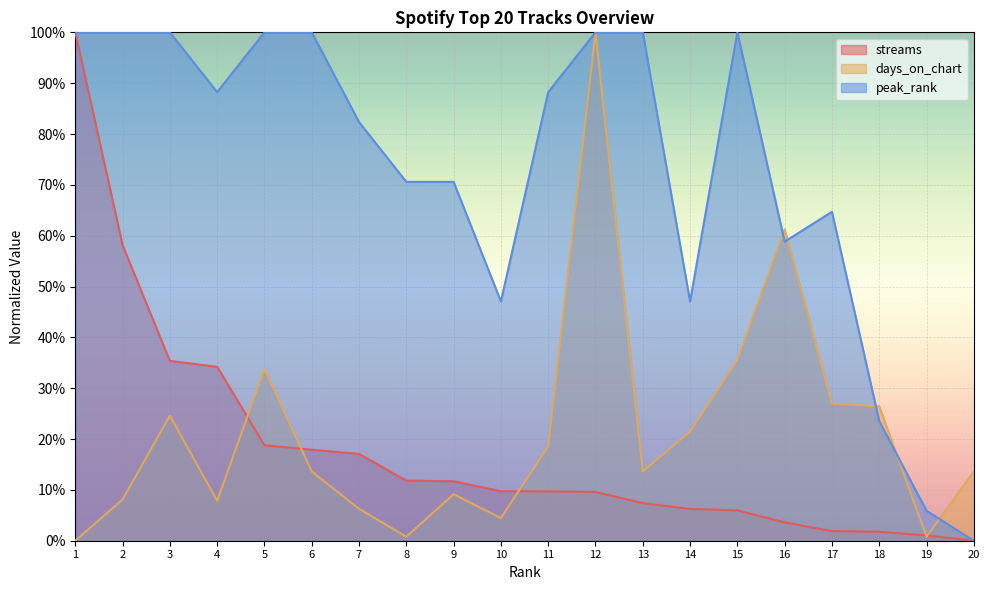

What is the average value of the streams series?

0.2